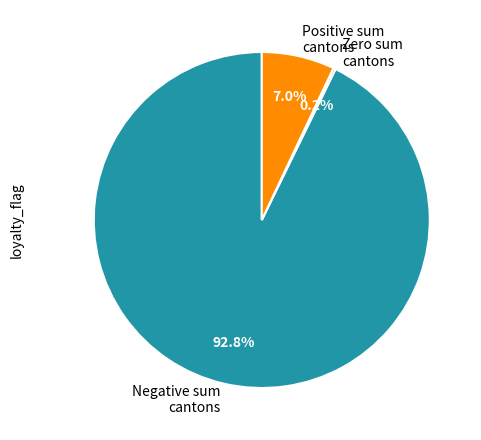

What portion of the pie excludes Positive sum cantons?

93.0%